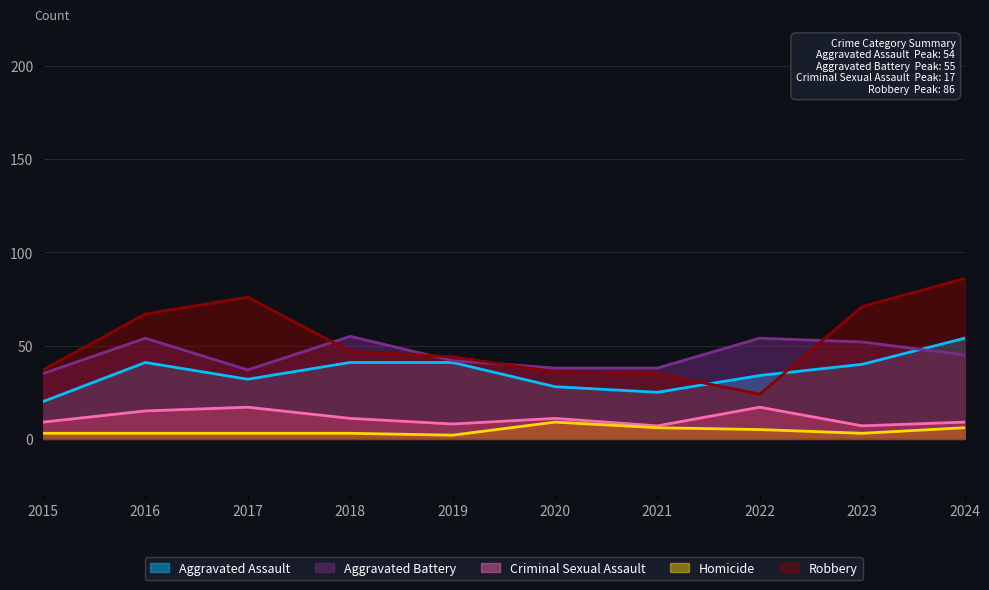

How many values in the Homicide series exceed 3?

4